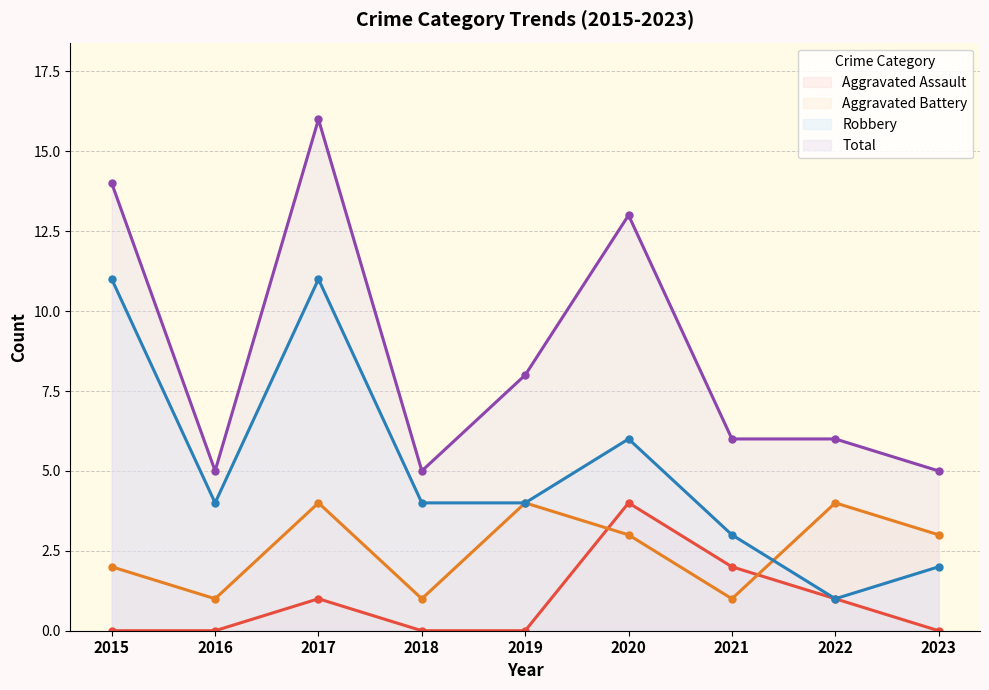

Is it true that Total equals 5 at 2016?

True